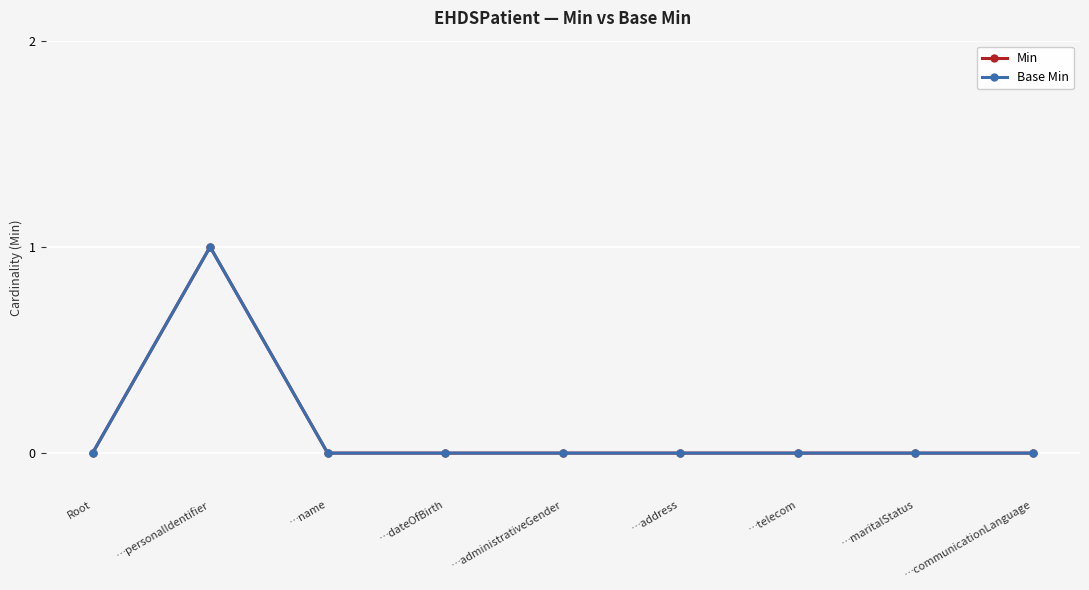

At which category is the sum across all series the highest?

…personalIdentifier